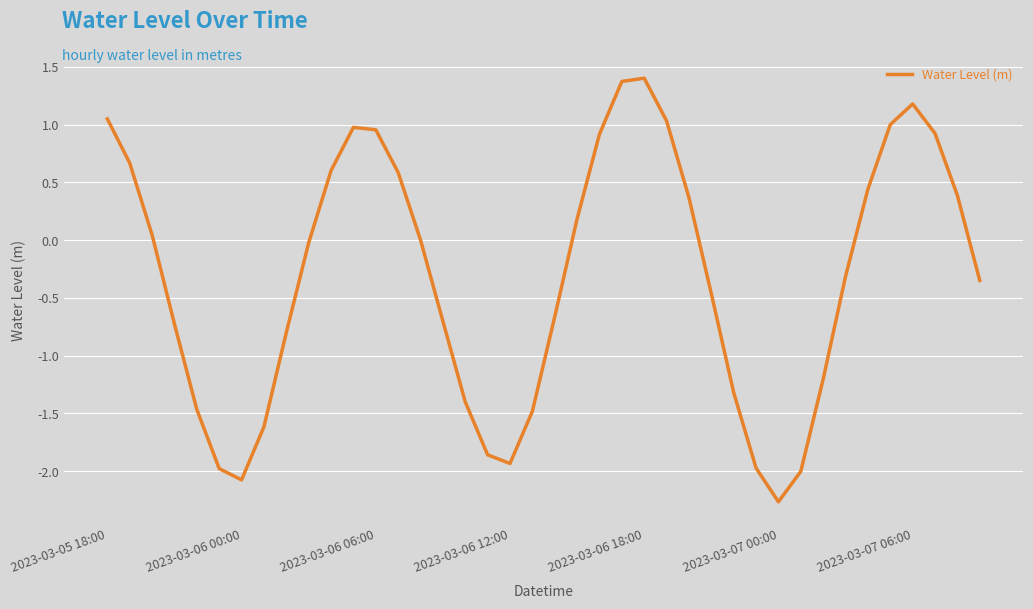

What is the maximum value shown in the chart?

1.4